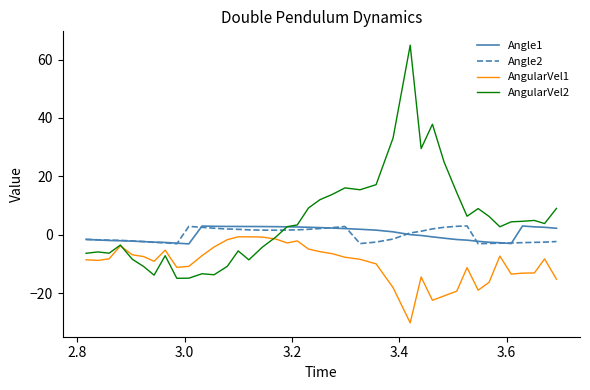

Which series has the largest range (max minus min)?

AngularVel2